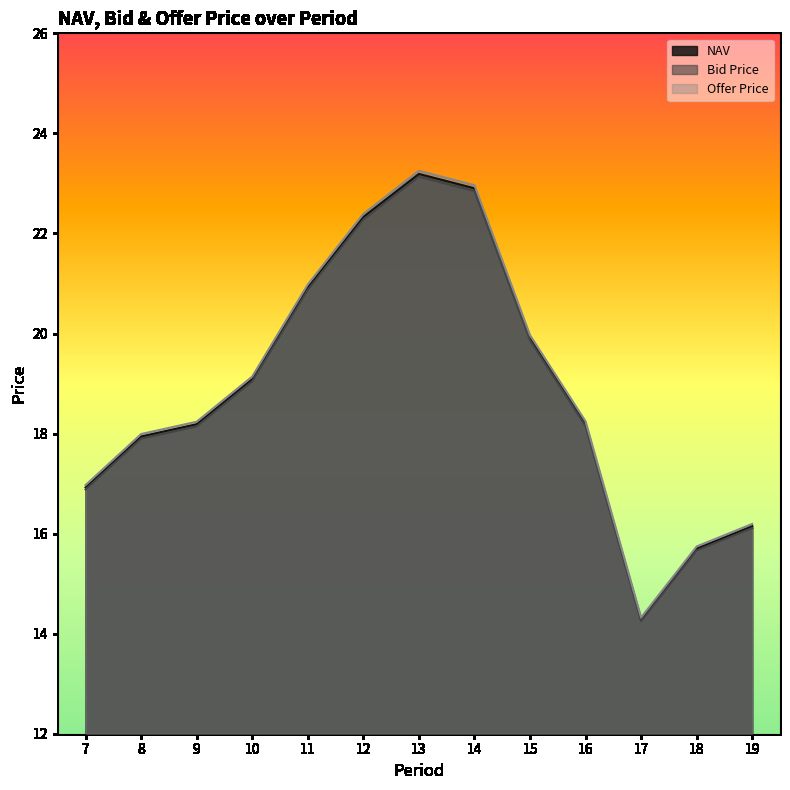

Where is the first local minimum for Bid Price?

17